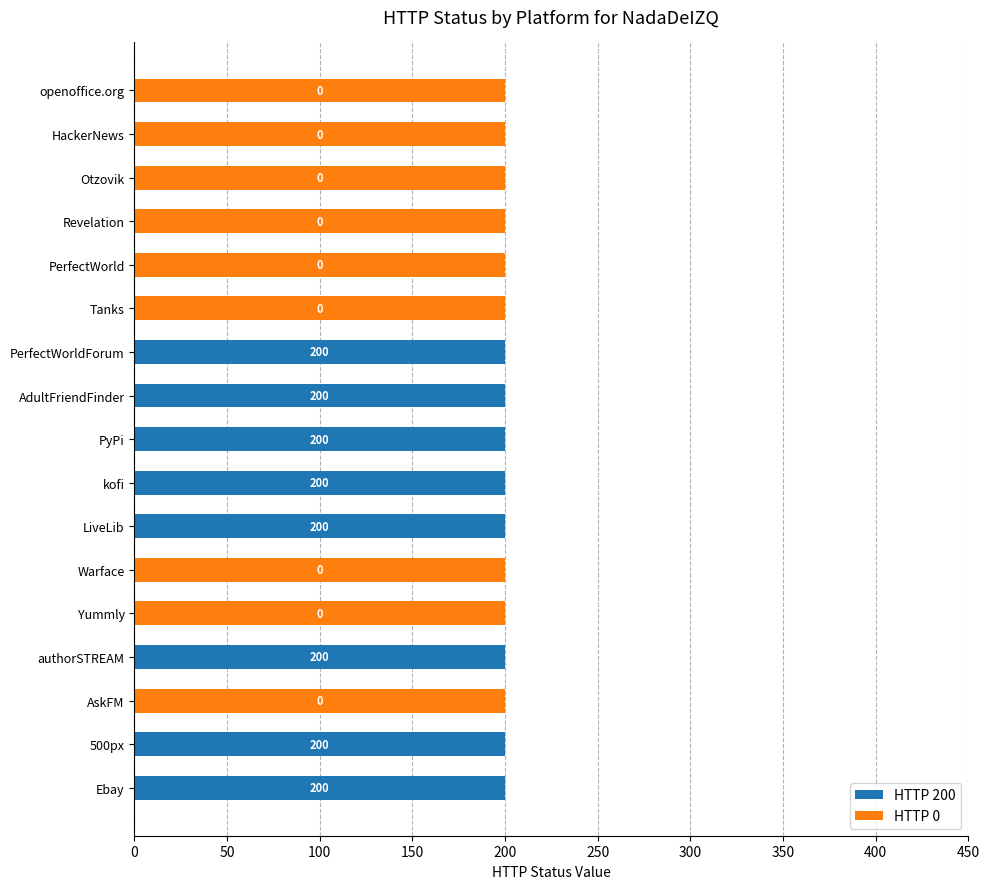

The HTTP 200 series shows -83 at Yummly. True or false?

False